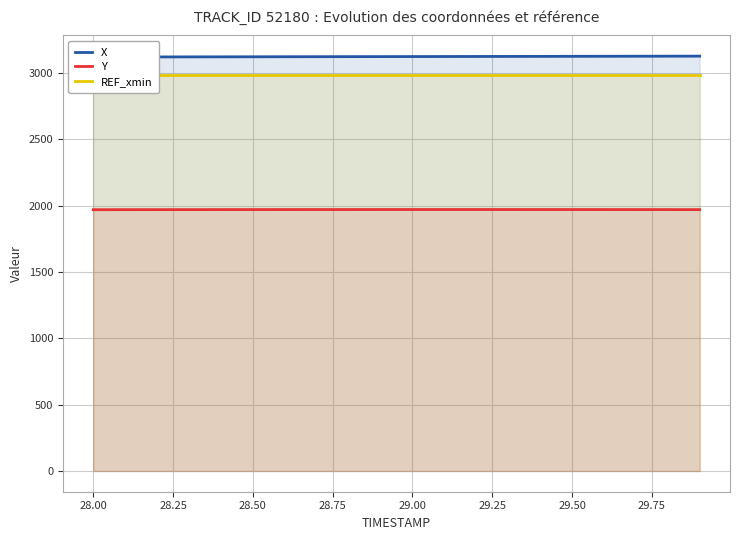

What is the sum of all X values?

62445.9